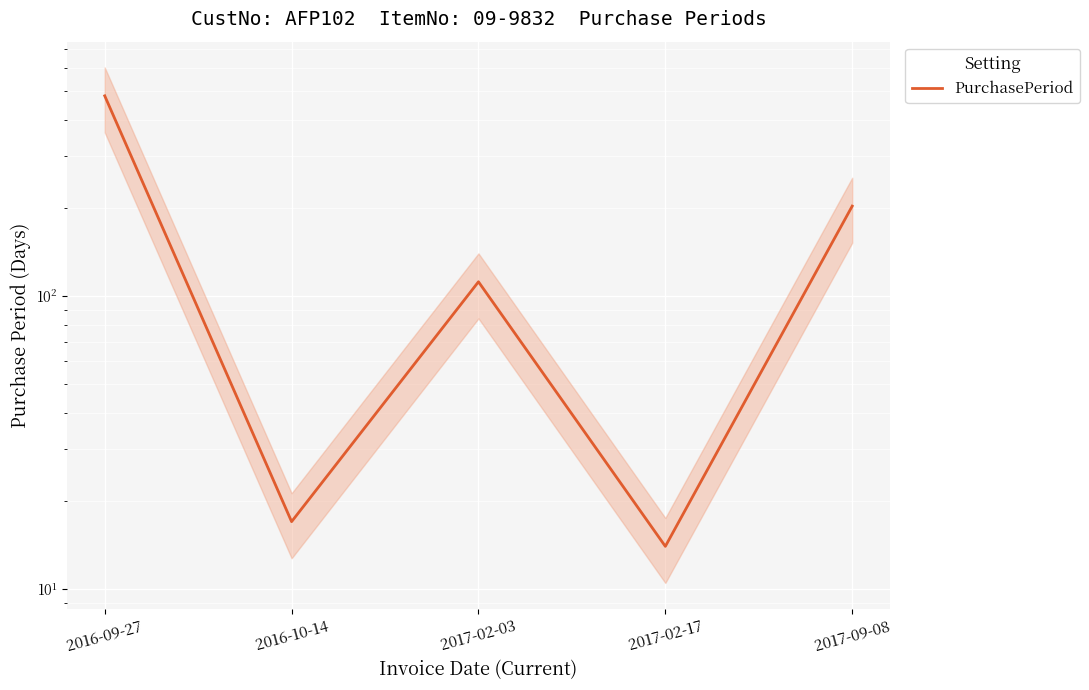

True or false: the data shows 319 at 2017-09-08.

False